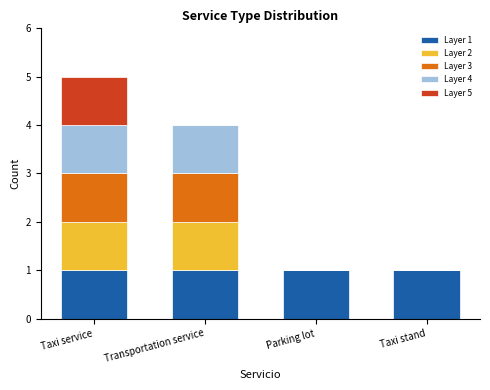

What is the total value across all series at Transportation service?

4